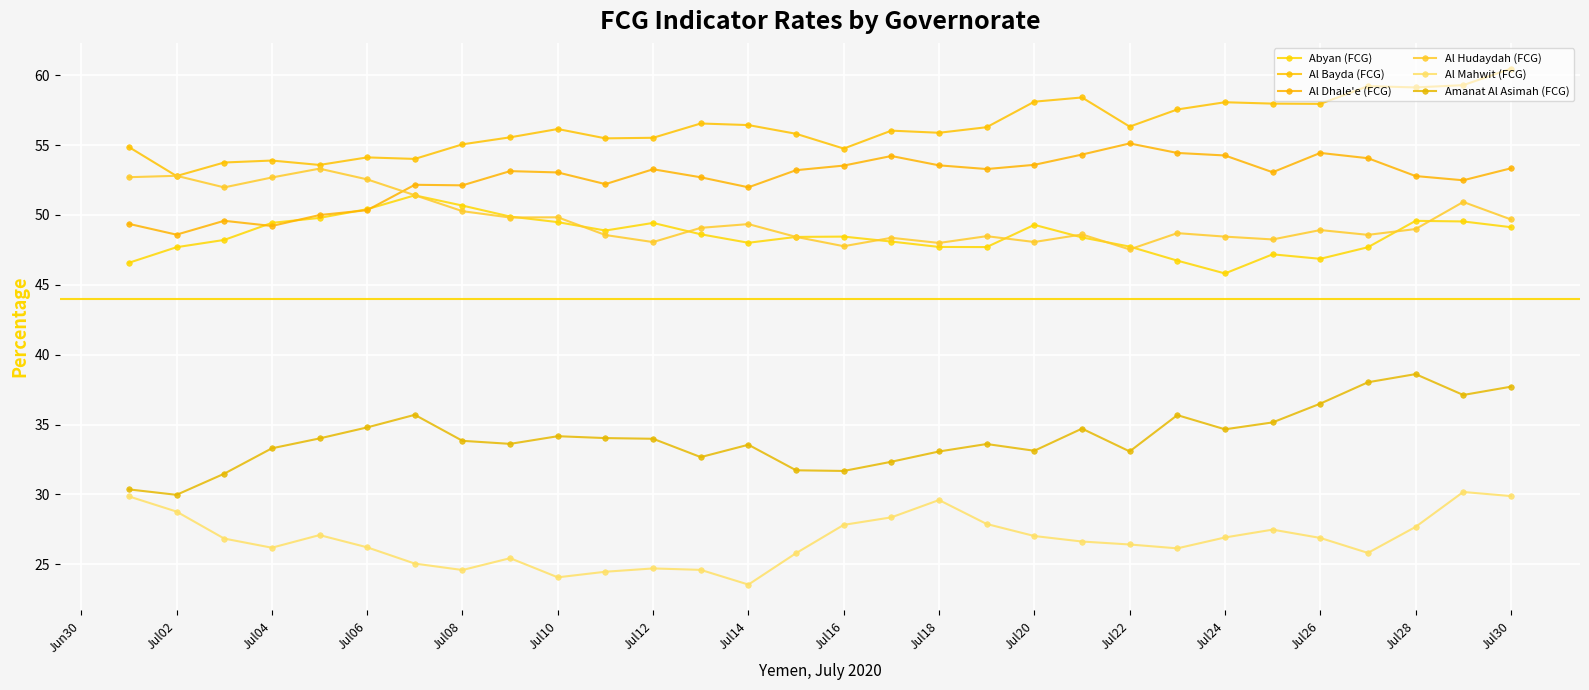

True or false: Al Hudaydah (FCG) and Al Mahwit (FCG) cross at least once.

False